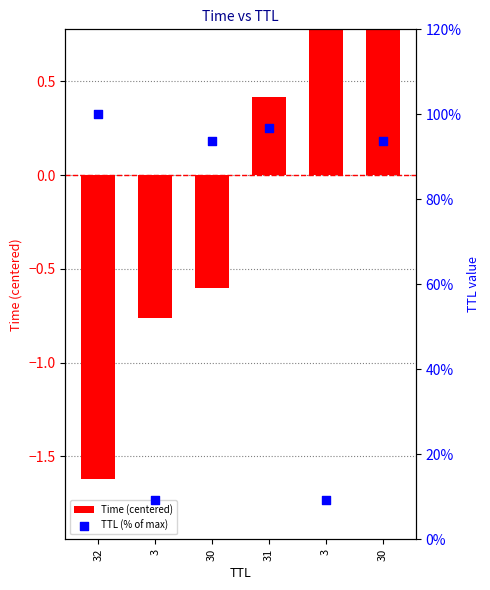

Is the value of TTL (% of max) at 31 greater than the value of Time (centered) at 32?

Yes